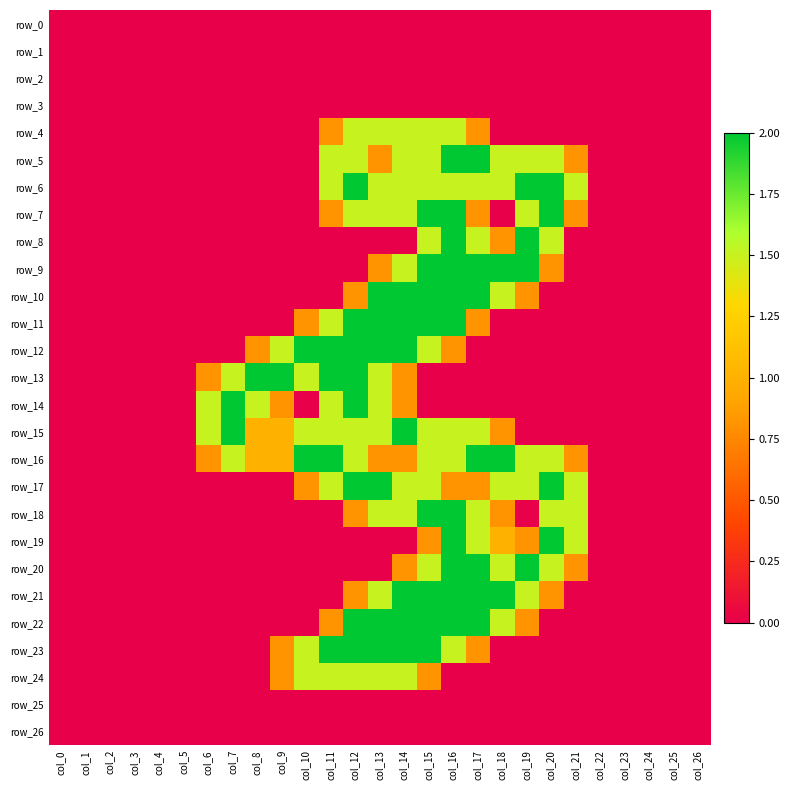

What is the average value of the row_15 series?

0.7